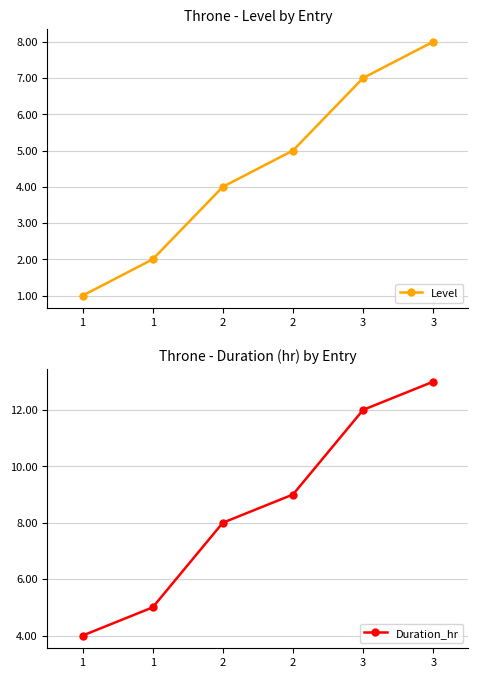

True or false: Duration_hr and Level intersect in this chart.

False